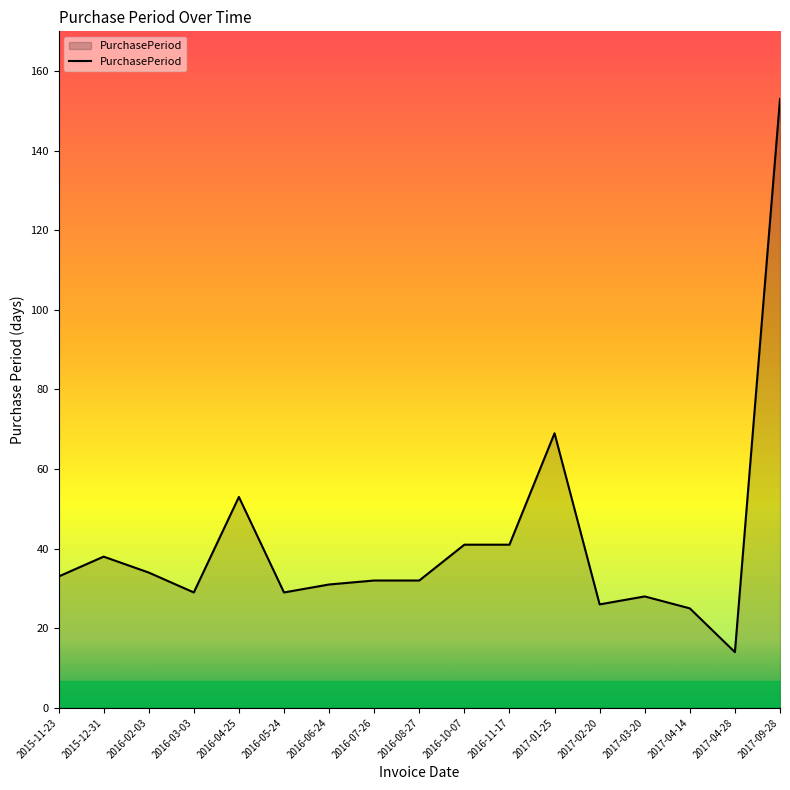

Where is the first local minimum?

2016-03-03